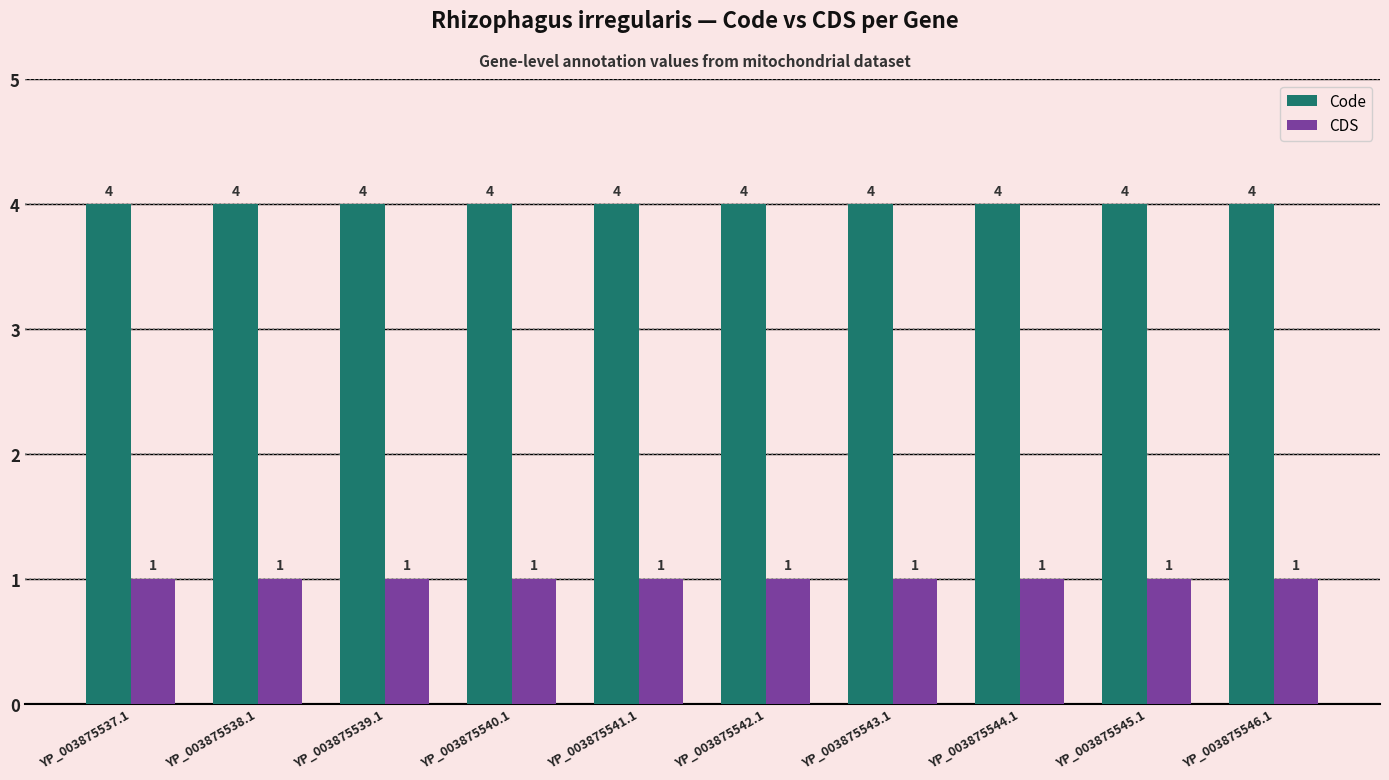

What value does the Code series have at YP_003875540.1?

4